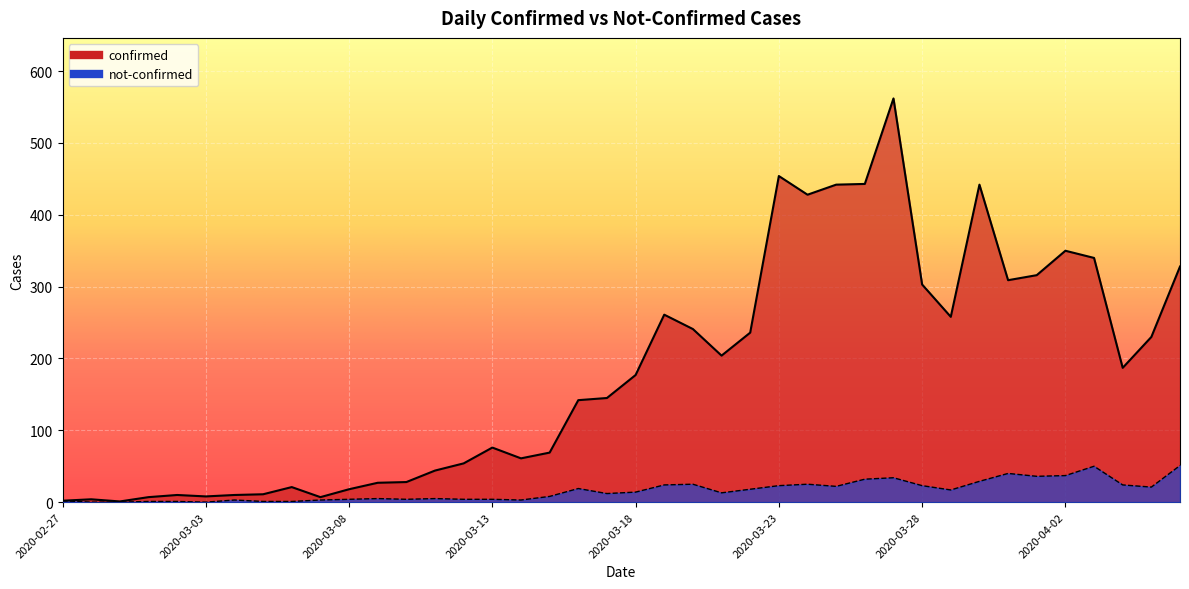

At which category is the sum across all series the highest?

2020-03-27